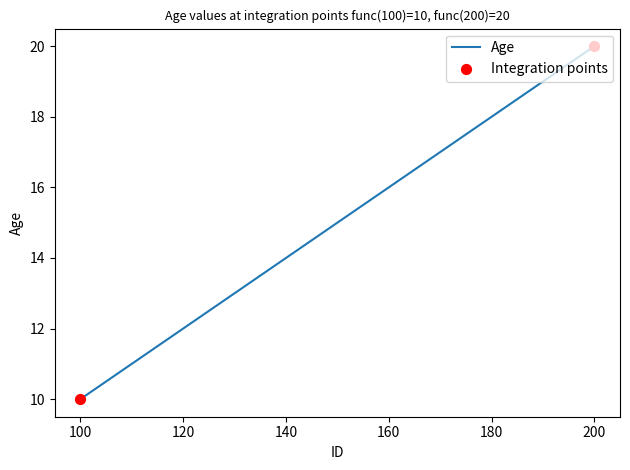

Is the value of Age at 100 greater than the value of Integration points at 100?

No